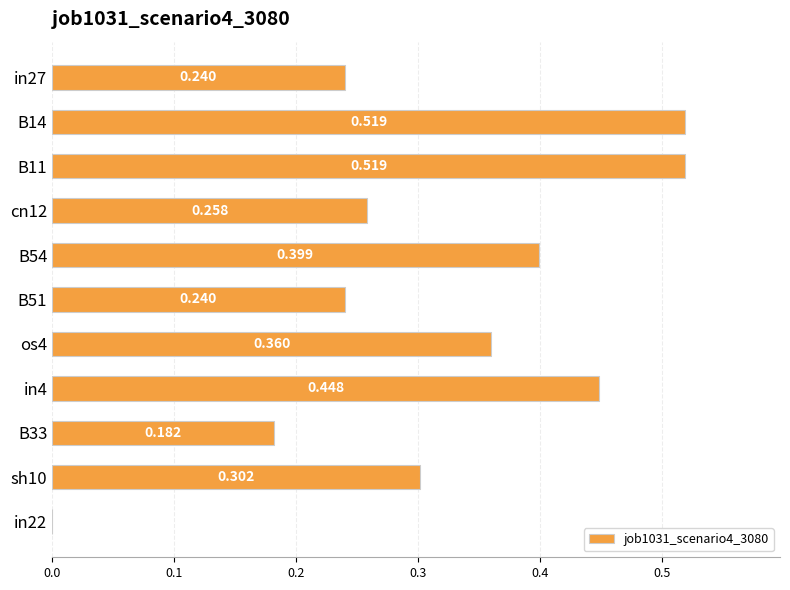

How many positive values are there?

10